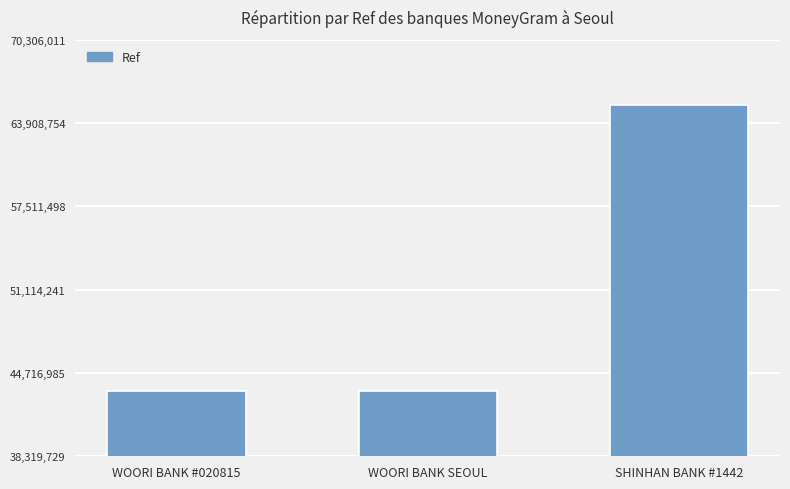

How many categories are shown in the chart?

3